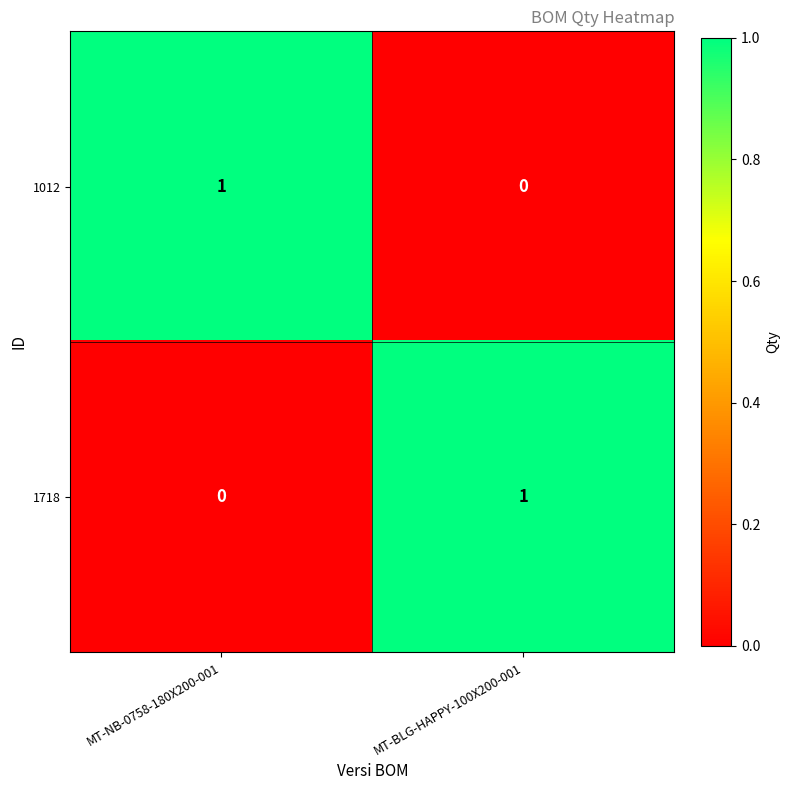

Reading left to right, list all the values displayed in this chart.

1012: MT-NB-0758-180X200-001=1	MT-BLG-HAPPY-100X200-001=0
1718: MT-NB-0758-180X200-001=0	MT-BLG-HAPPY-100X200-001=1